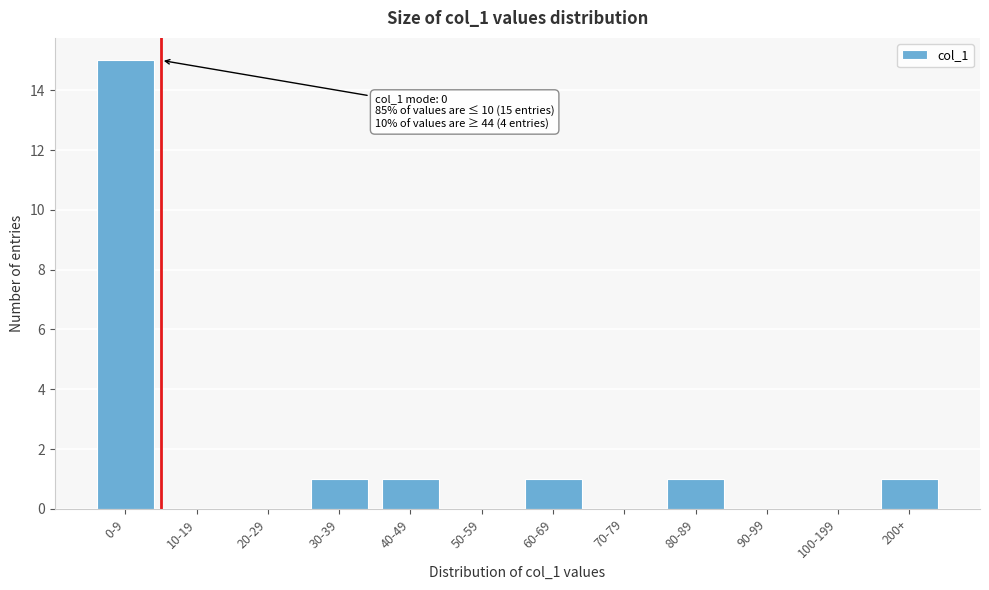

Reading right to left, what are all the values shown in this chart?

200+=1	100-199=0	90-99=0	80-89=1	70-79=0	60-69=1	50-59=0	40-49=1	30-39=1	20-29=0	10-19=0	0-9=15